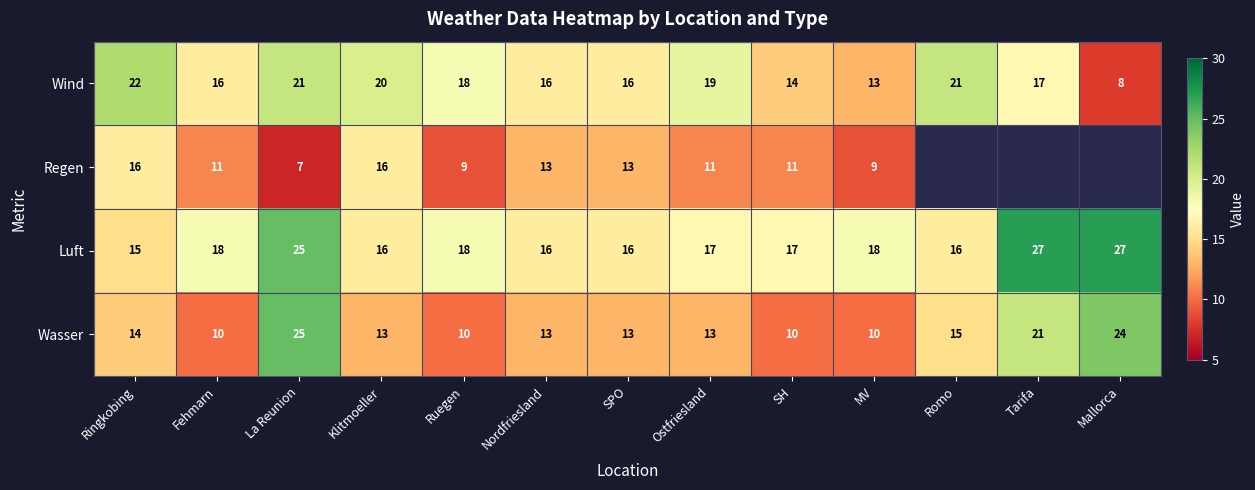

True or false: Wasser has a value of 9 at Tarifa.

False